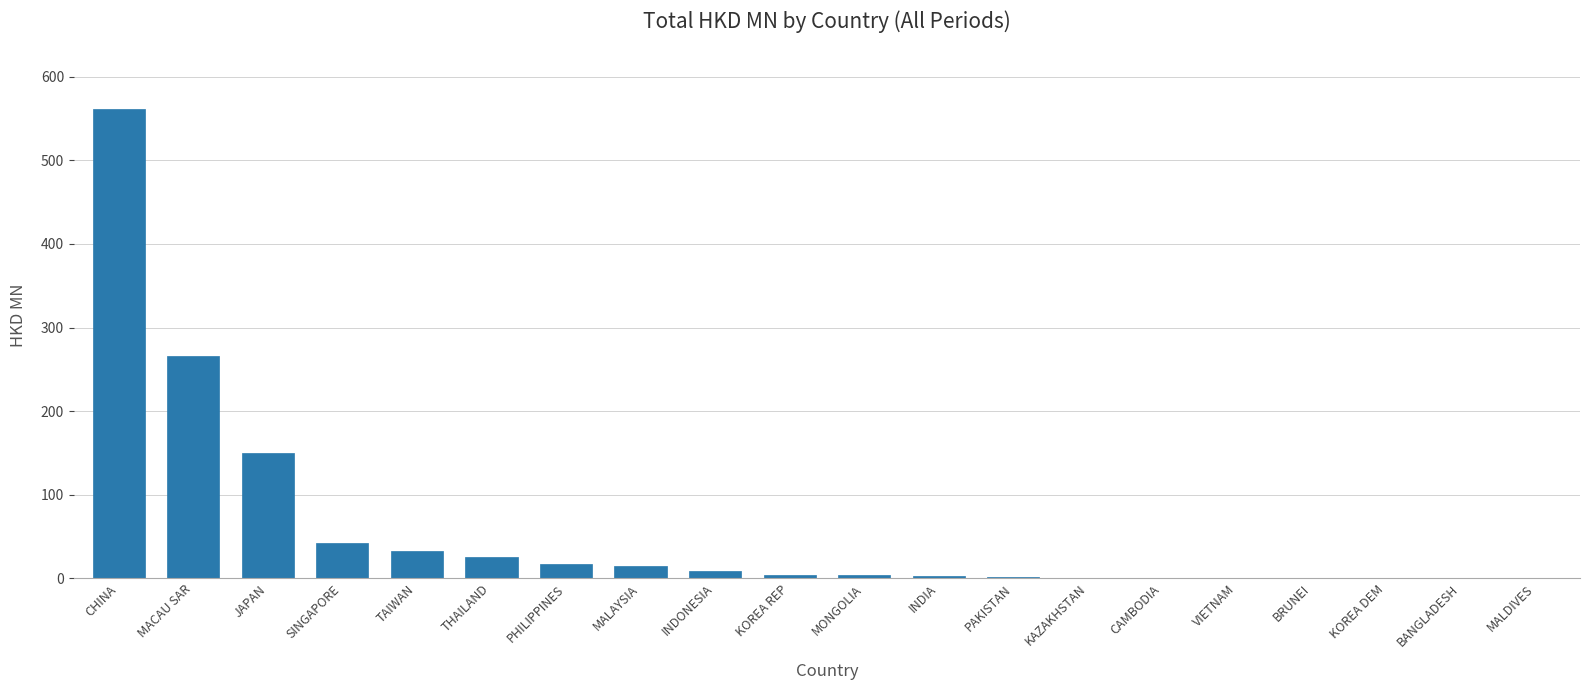

At which category does the chart reach its peak across all series?

CHINA